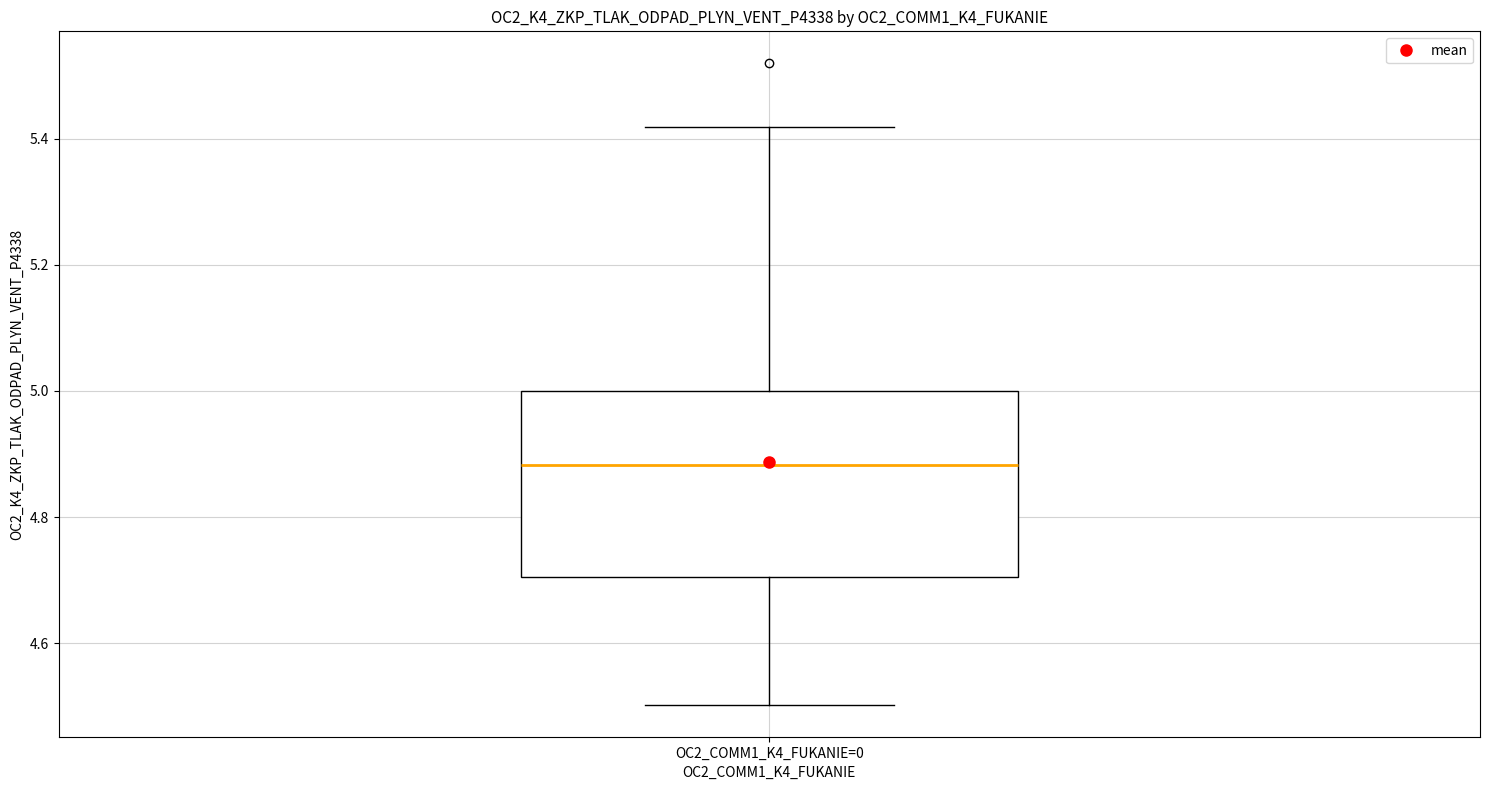

Read this box plot against the y-axis: the position of the median line, the range covered by the box, and the ends of both whiskers. The values are not printed on the chart, so give them approximately, as read against the axis.

median 4.88, box 4.70 to 5.00, whiskers 4.50 to 5.42